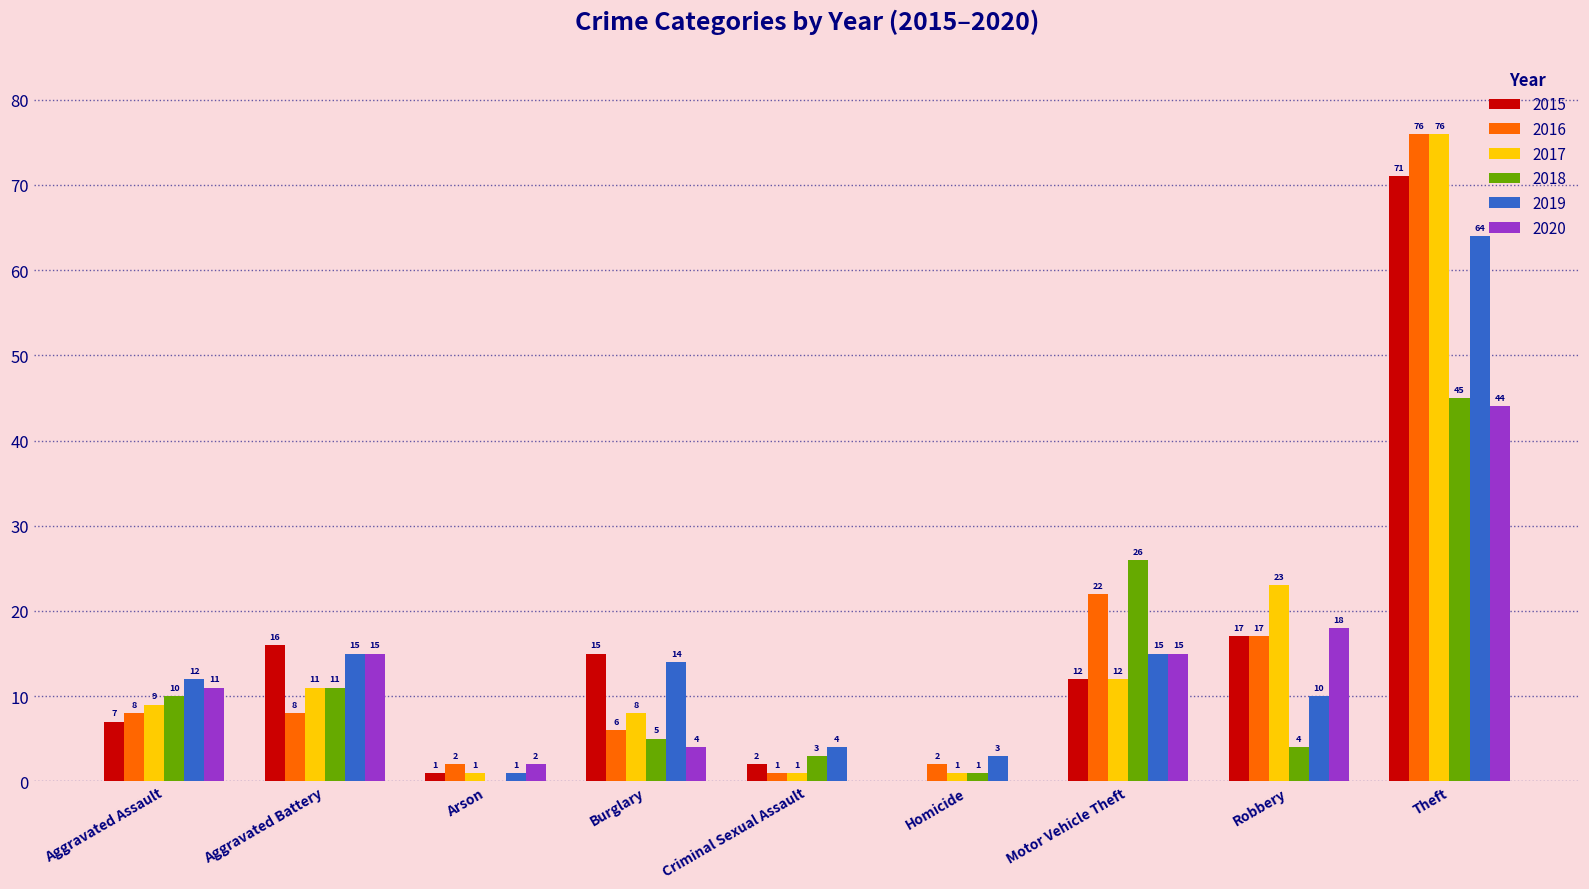

Which category has the highest value across all series?

Theft